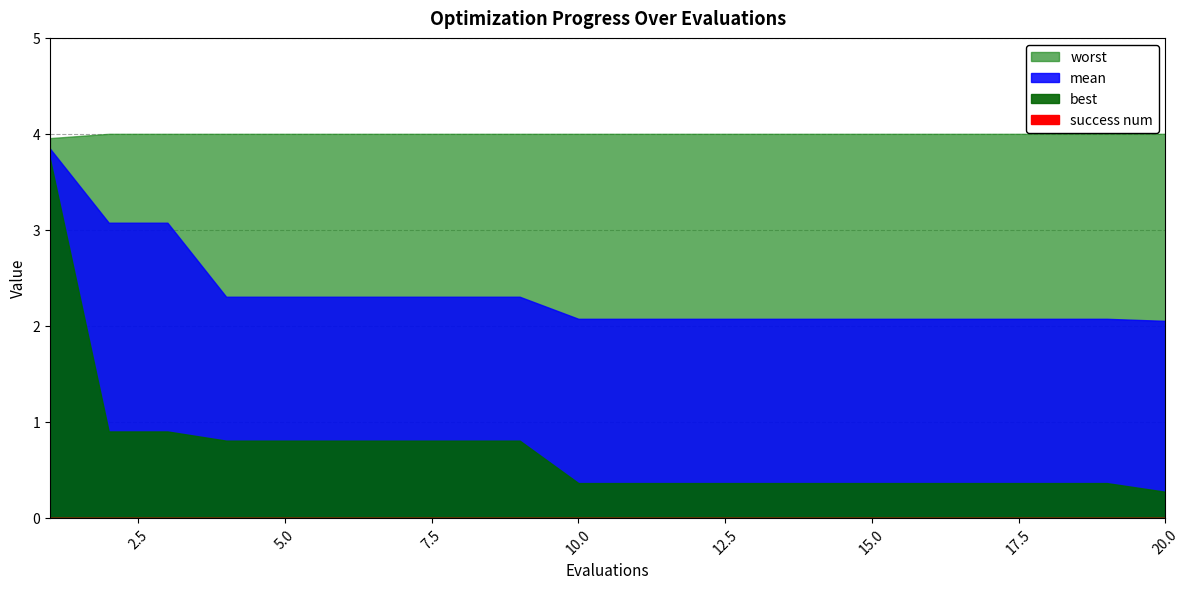

What is the greatest value displayed?

4.0